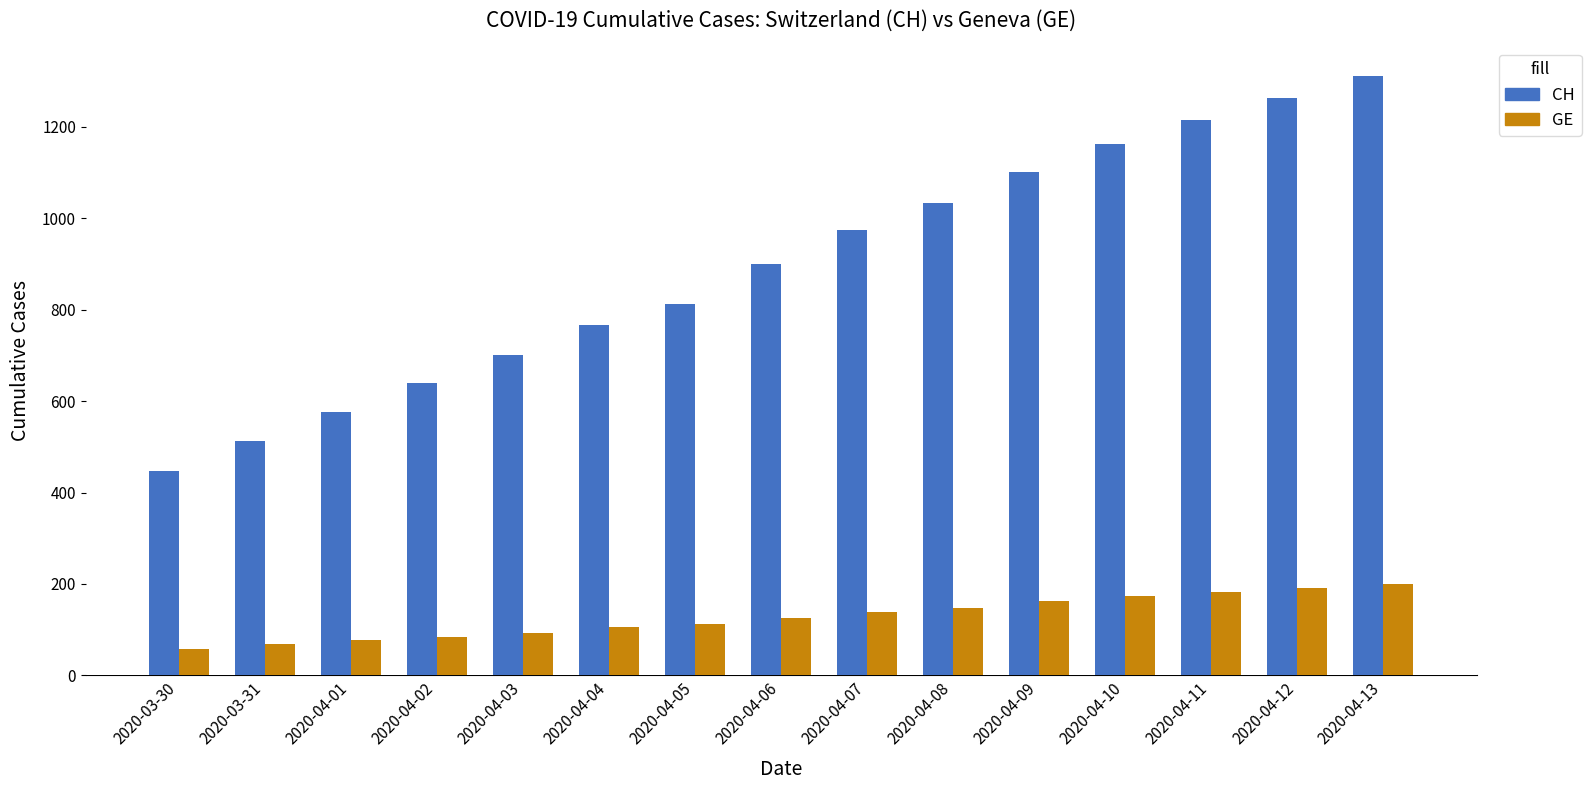

What is the total value across all series at 2020-04-03?

792